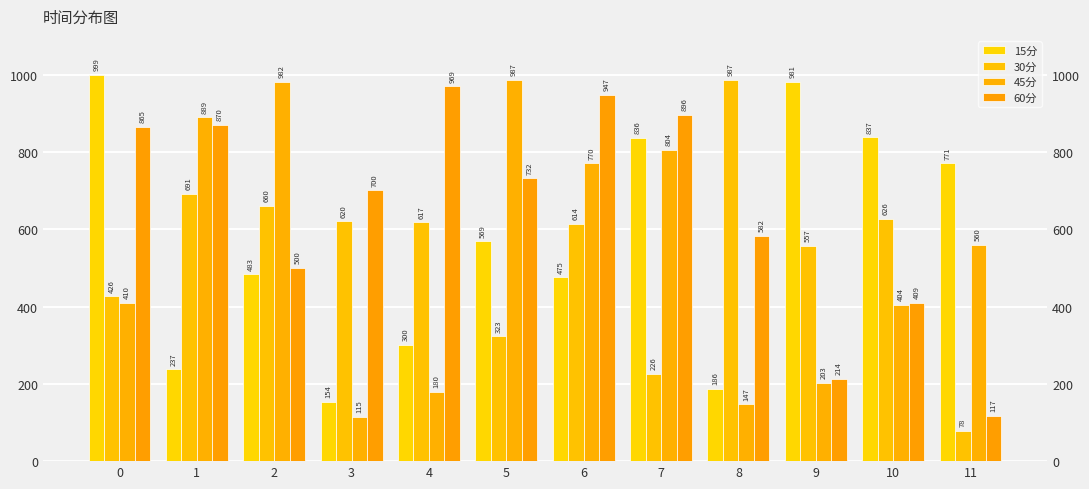

Rank the series at 6 from lowest to highest value.

15分, 30分, 45分, 60分